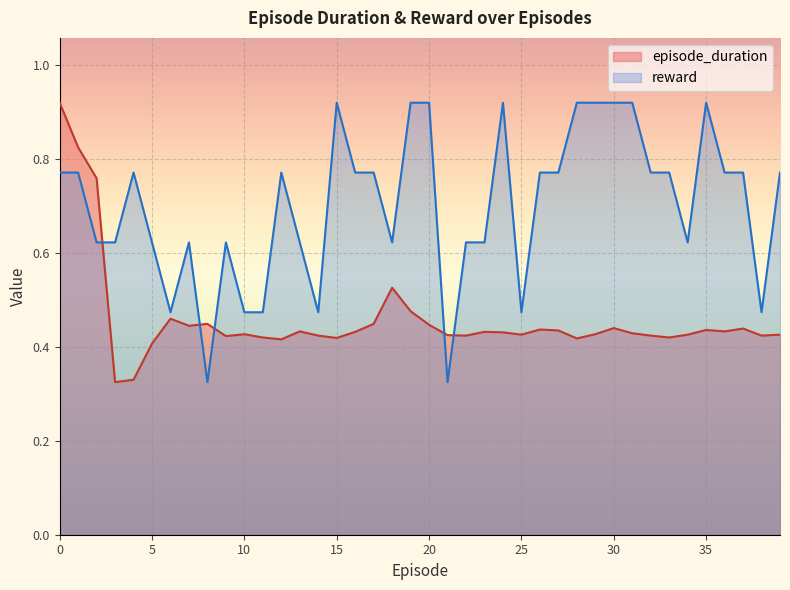

Which series has the largest total across all categories?

reward